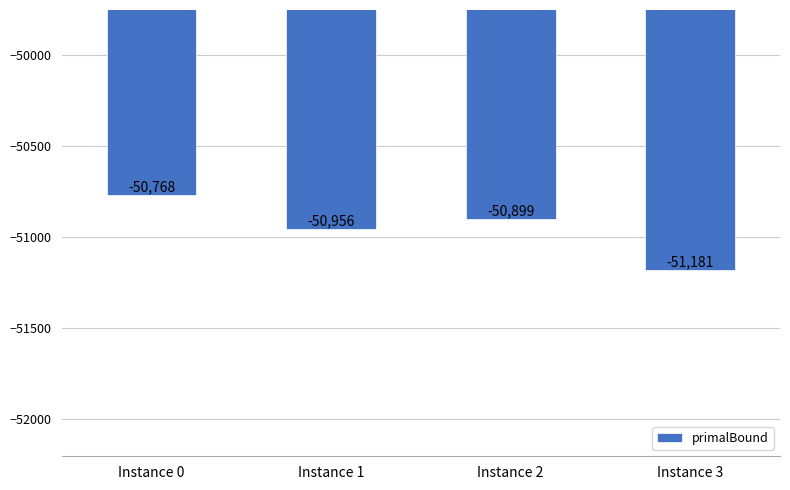

Reading left to right, list all the values displayed in this chart.

-50768	-50956	-50899	-51181